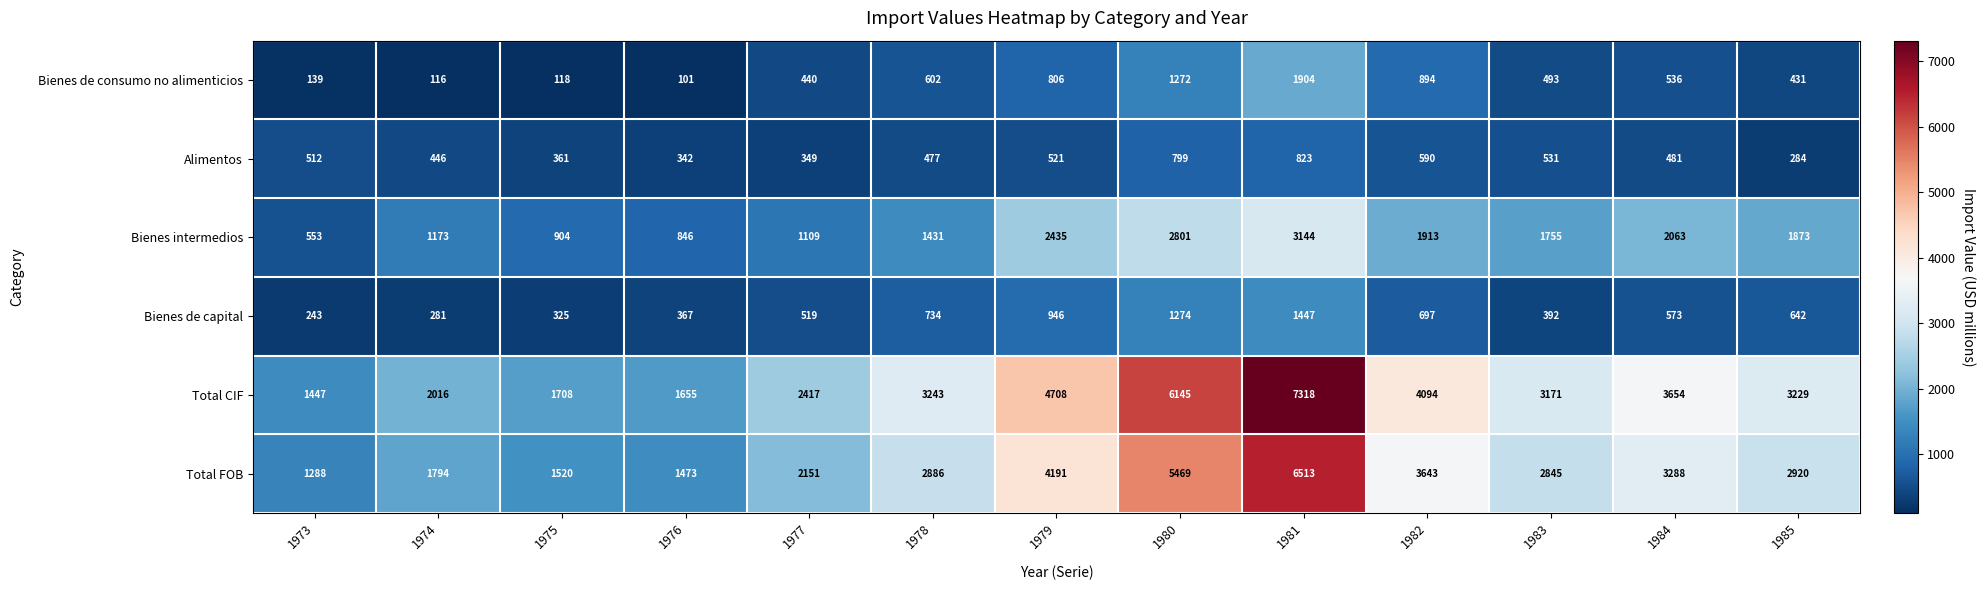

Which series changed the most between 1979 and 1982?

Total CIF